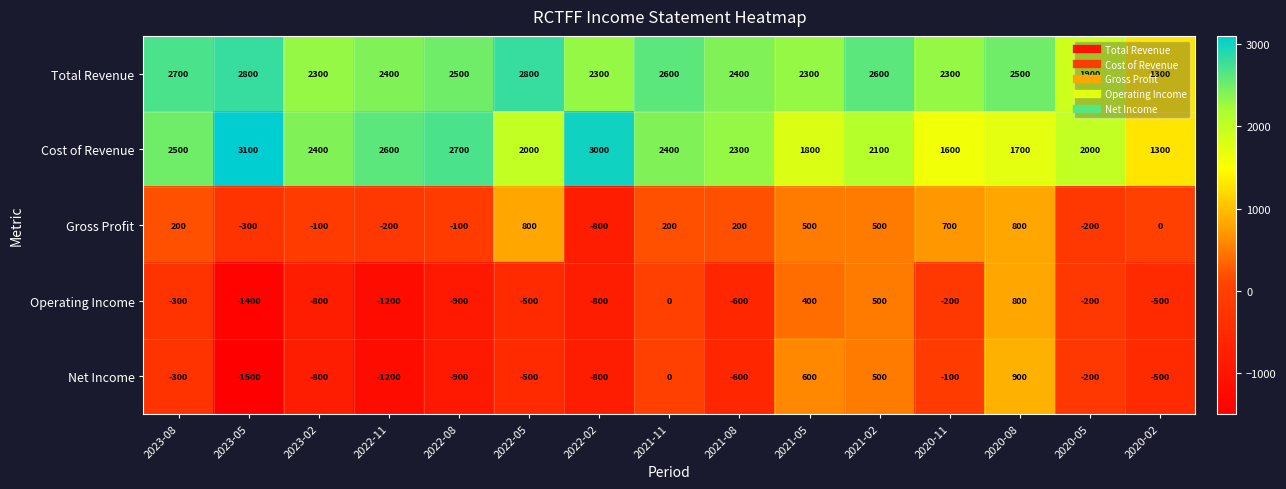

Which series has the widest spread of values?

Net Income